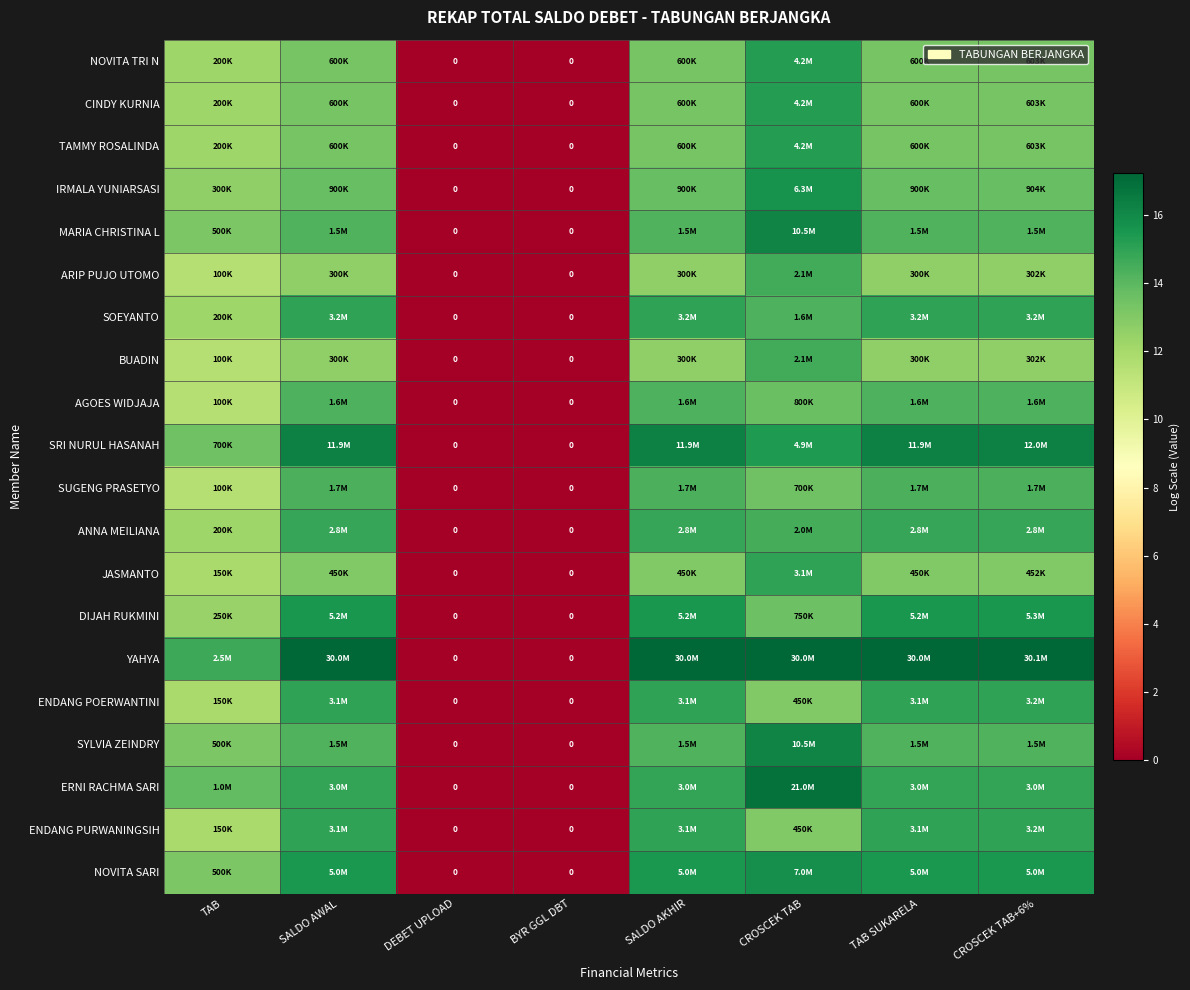

Which series has the widest spread of values?

YAHYA